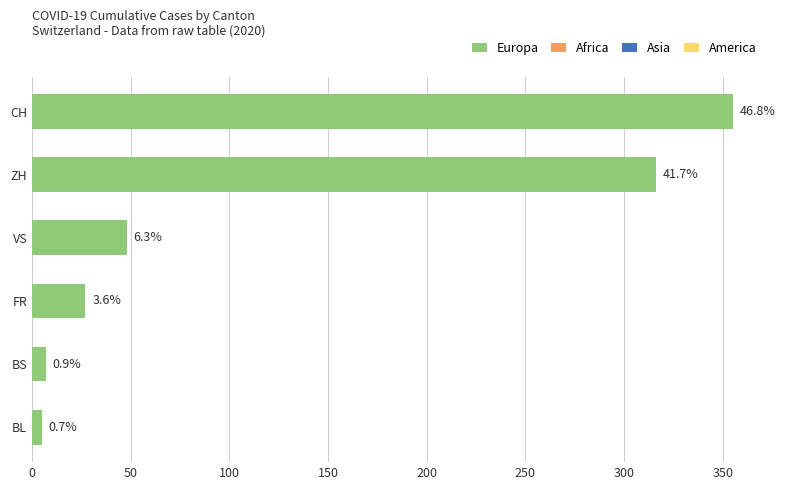

How many bars are there in total?

6